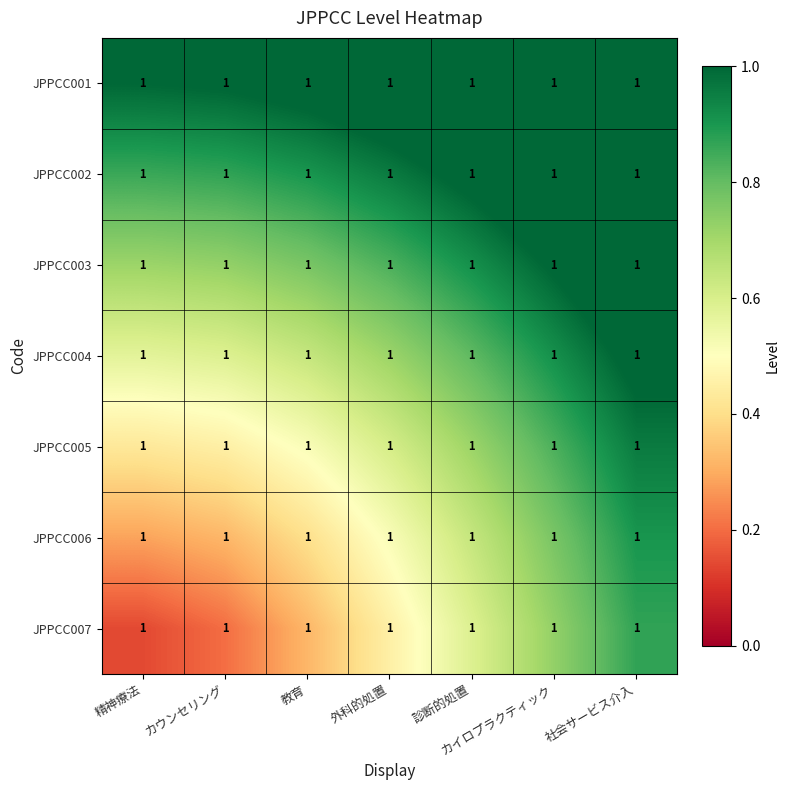

Between カウンセリング and 社会サービス介入, which series saw the biggest shift?

JPPCC007